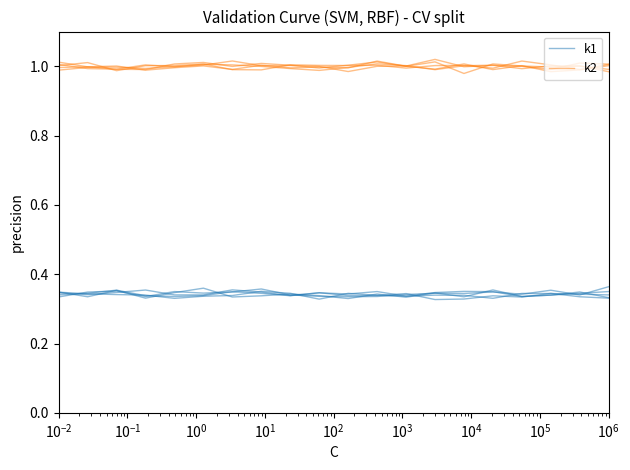

What is the value of the k2 point at the 5th from the left?

1.0